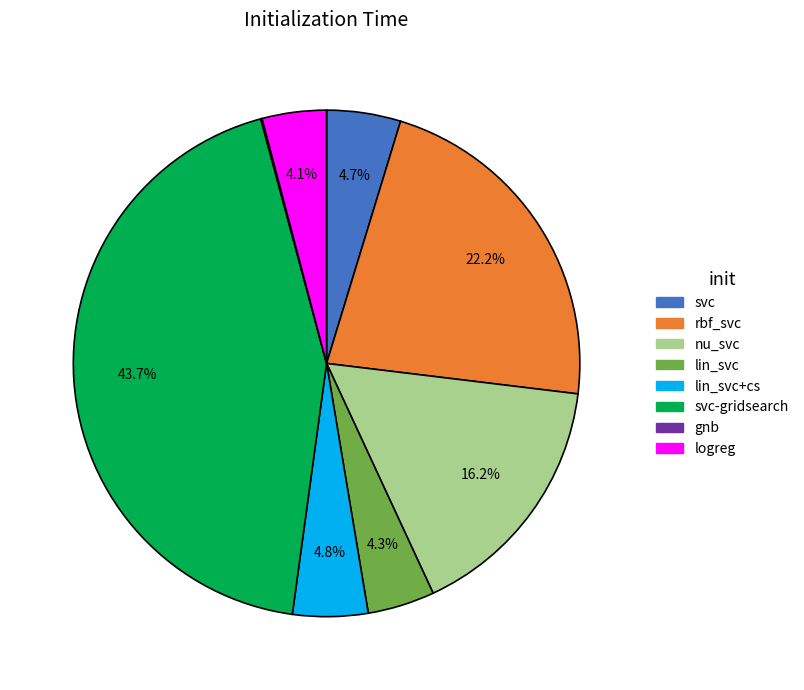

Does any single category account for the majority?

No